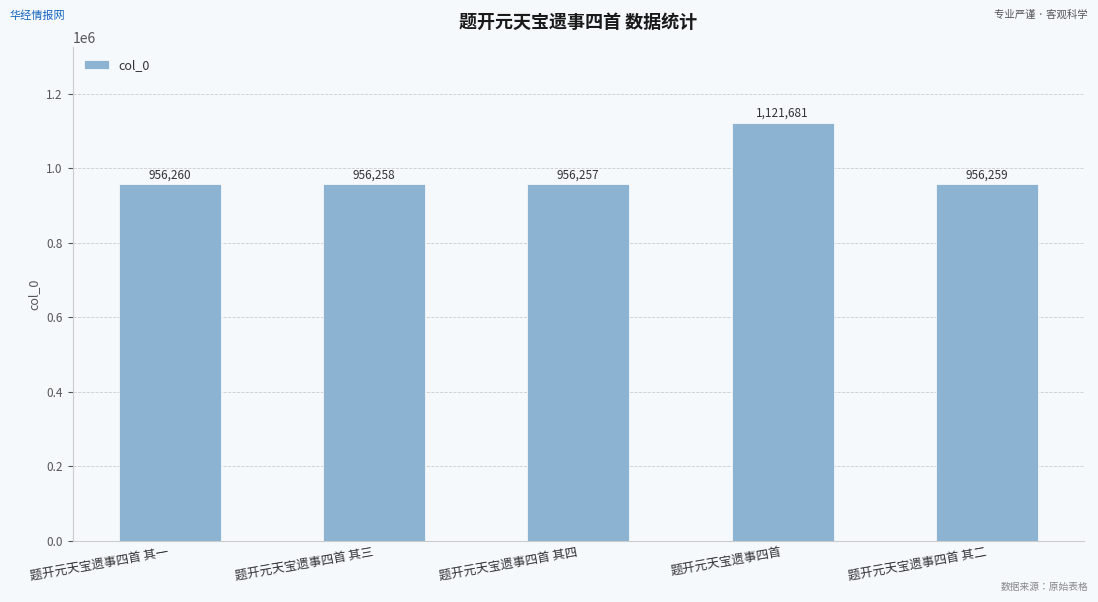

How many bars are there in total?

5